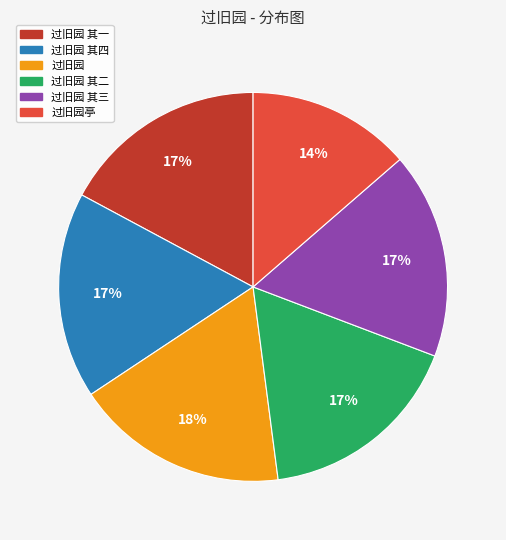

Does 过旧园 represent more than half of the total?

No